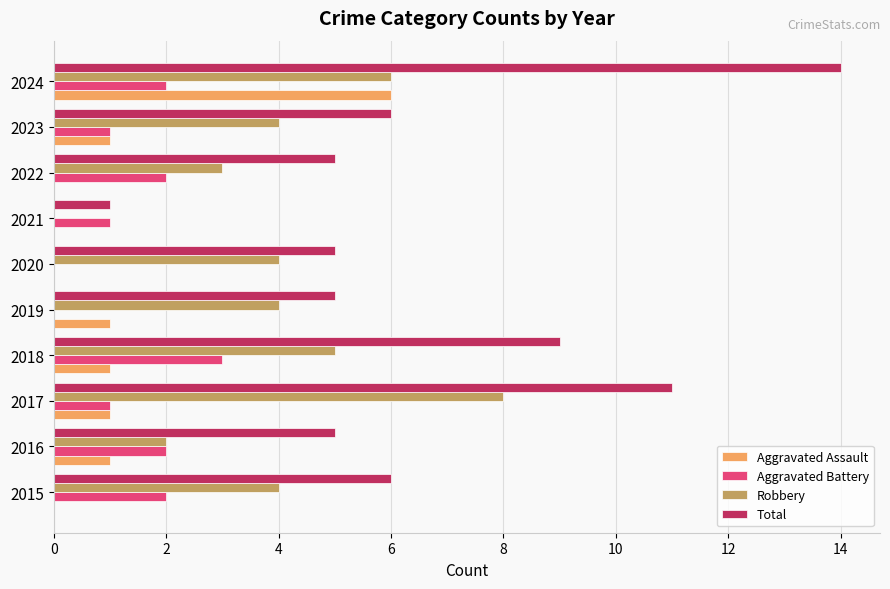

True or false: Robbery has a value of 4 at 2016.

False